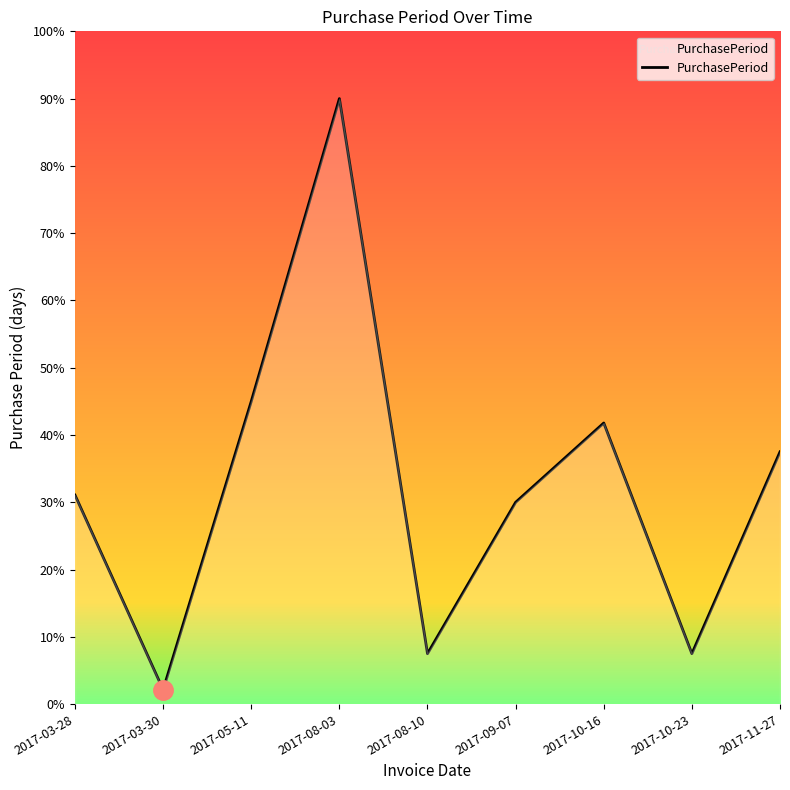

What is the difference between the values at 2017-09-07 and 2017-03-28?

1.1